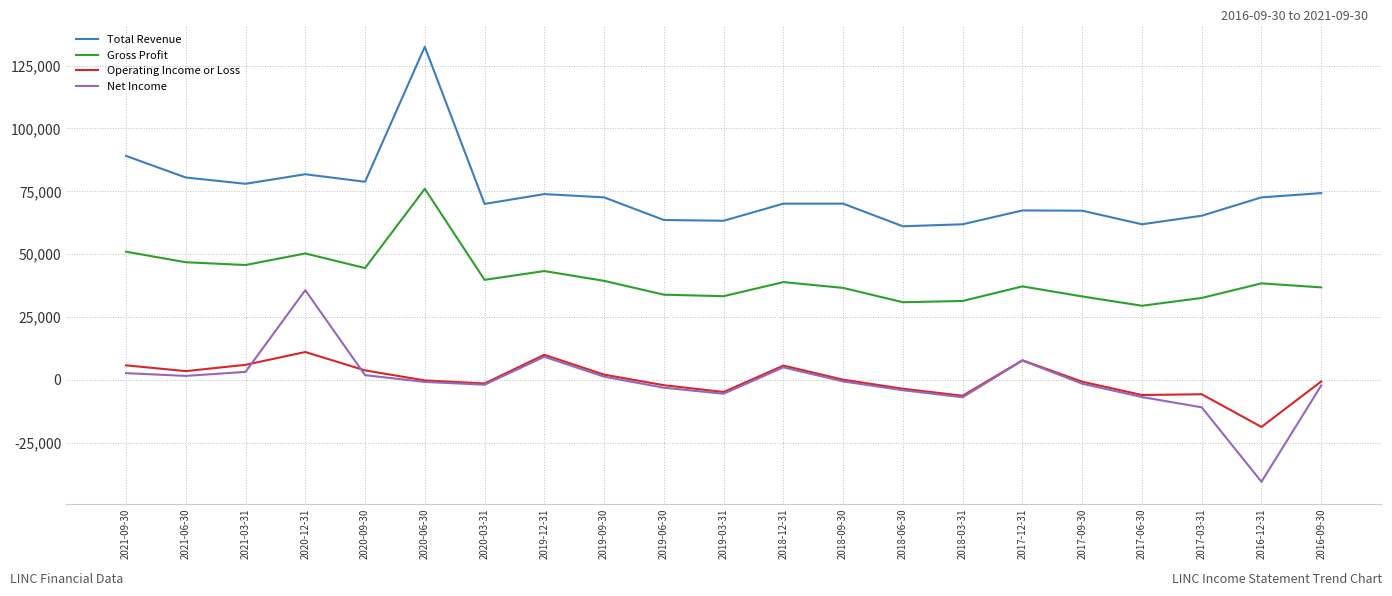

The value of Total Revenue at 2019-03-31 is 63300. True or false?

True